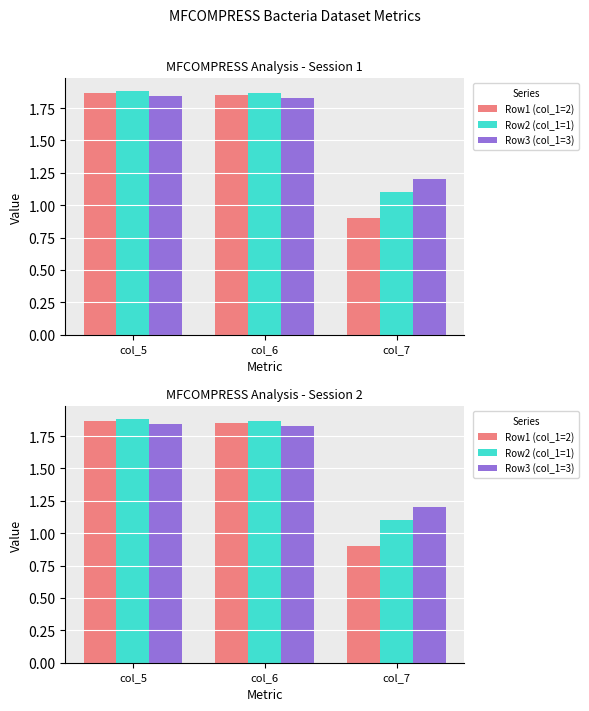

The Row1 (col_1=2) series shows 1.9 at col_5. True or false?

True